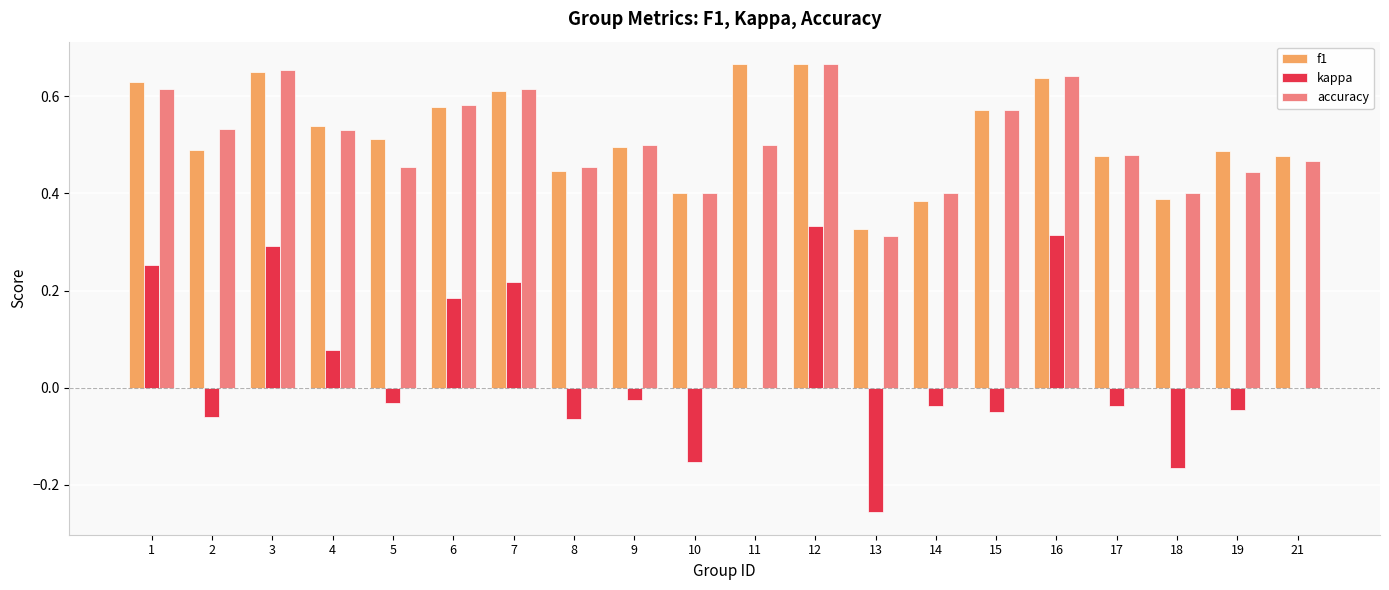

Which series changed the most between 6 and 19?

kappa